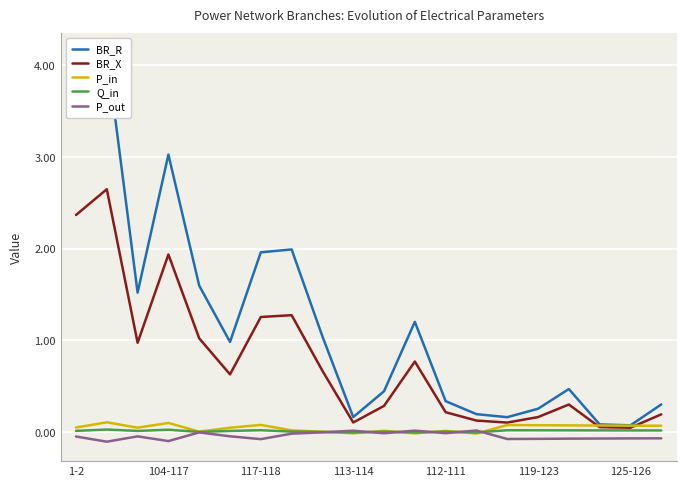

The Q_in series shows 0.0 at 112-111. True or false?

True